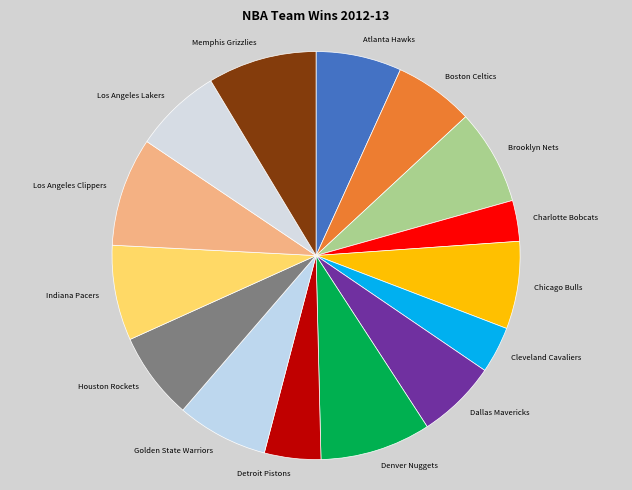

Between Charlotte Bobcats and Golden State Warriors, which is larger?

Golden State Warriors